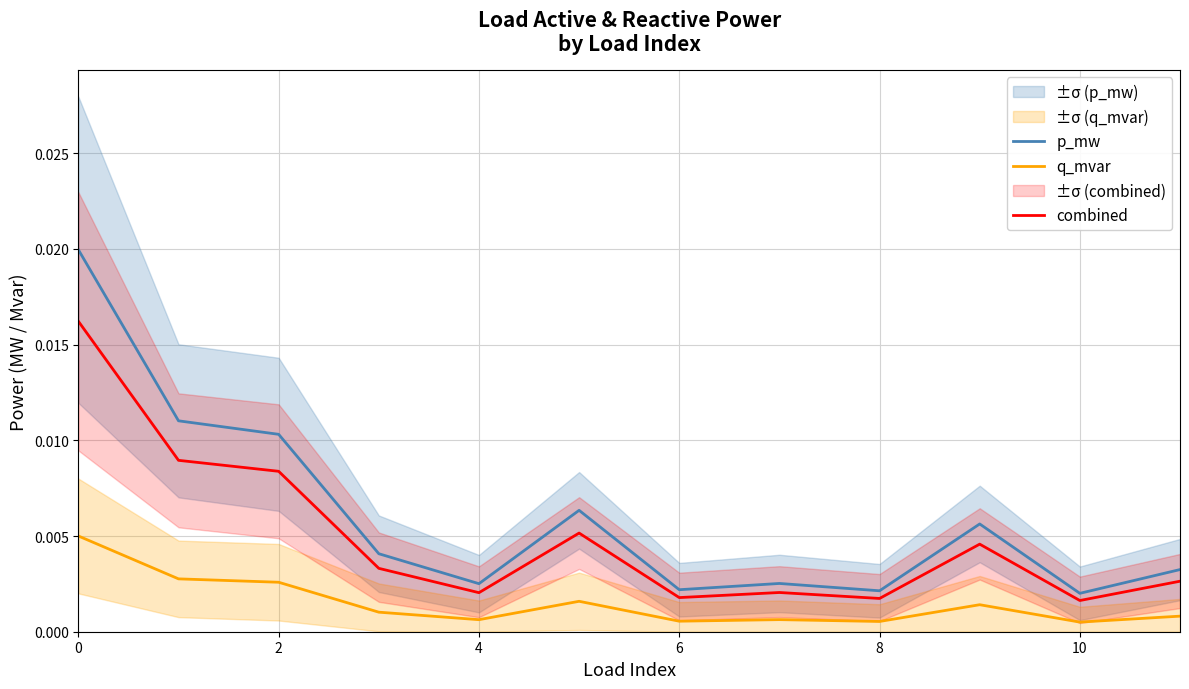

What are all the series names shown in the legend?

p_mw, q_mvar, combined